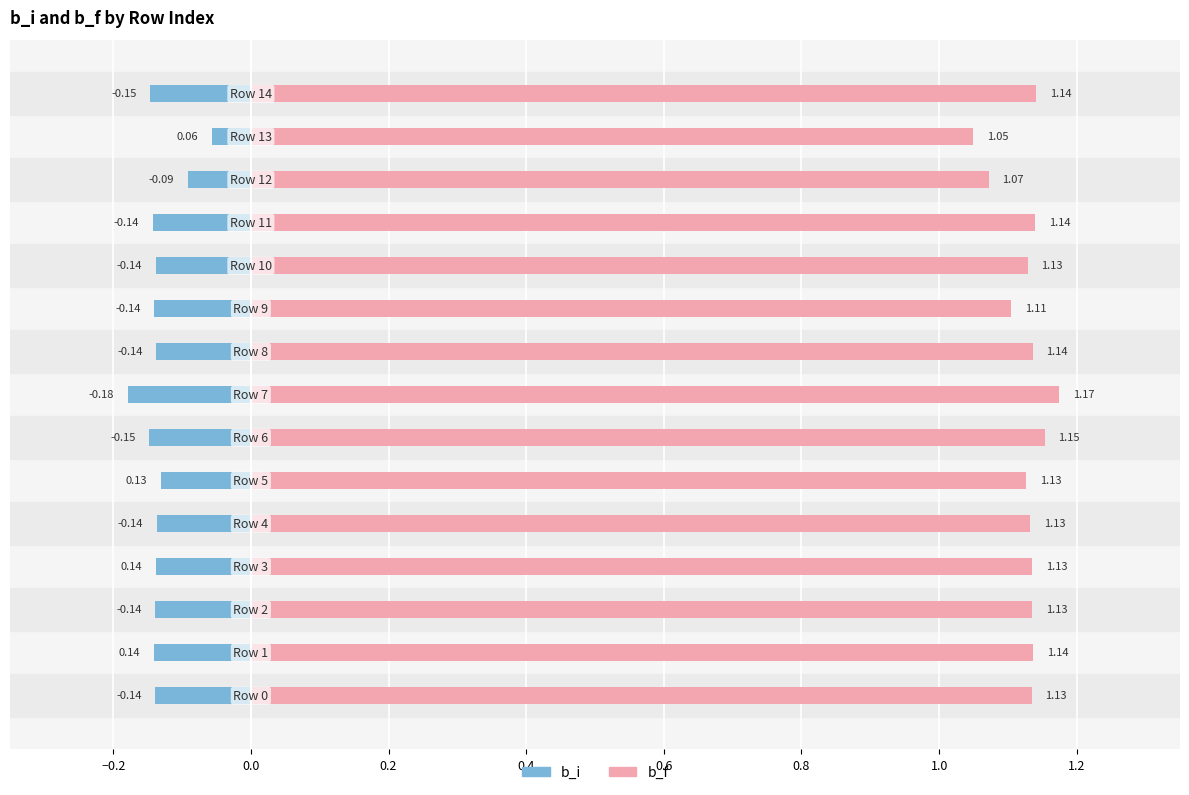

What is the total value across all series at 13?

1.0